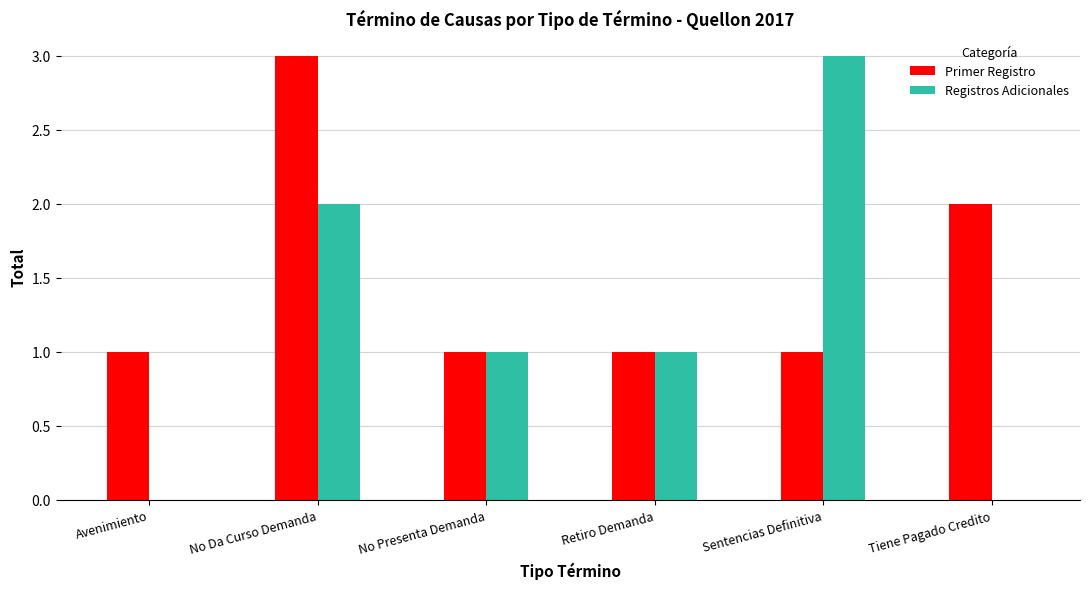

Is the value of Primer Registro at Sentencias Definitiva greater than the value of Registros Adicionales at Sentencias Definitiva?

No